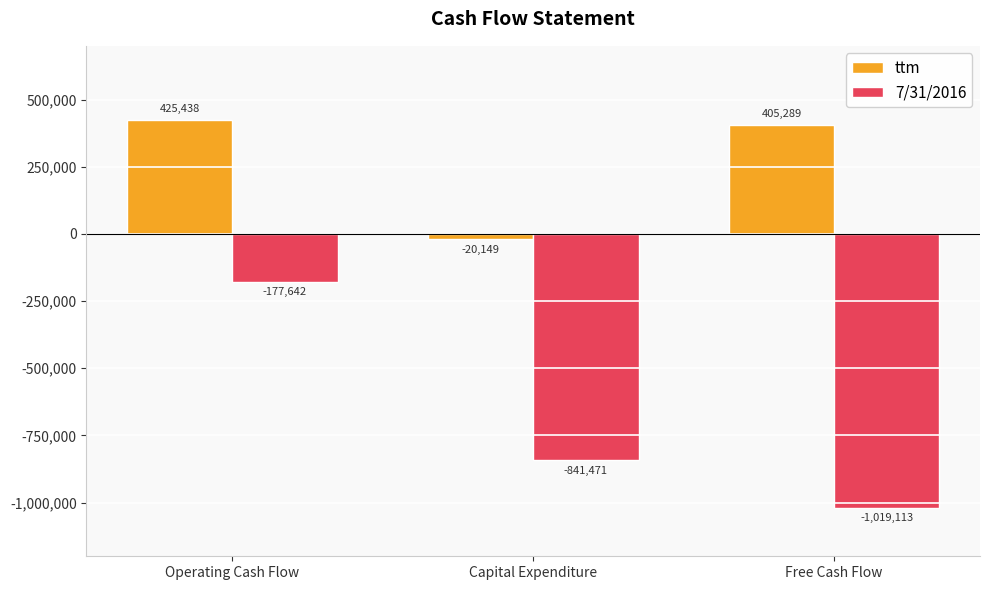

What is the value of the 7/31/2016 bar at the 2nd from the left?

-841471